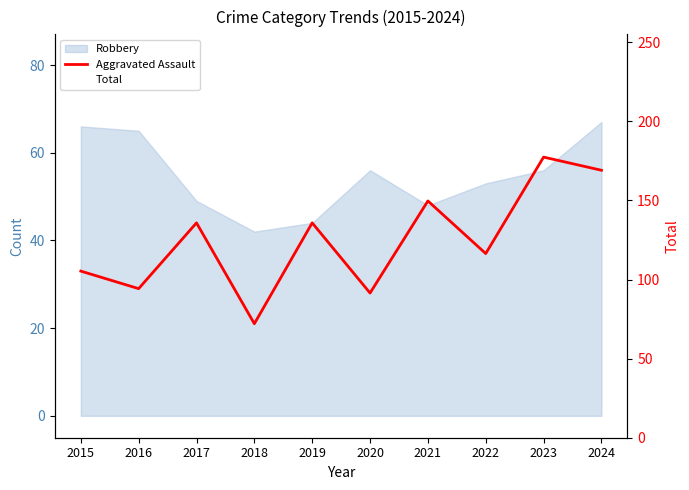

At which label is Aggravated Assault closest to 40?

2022